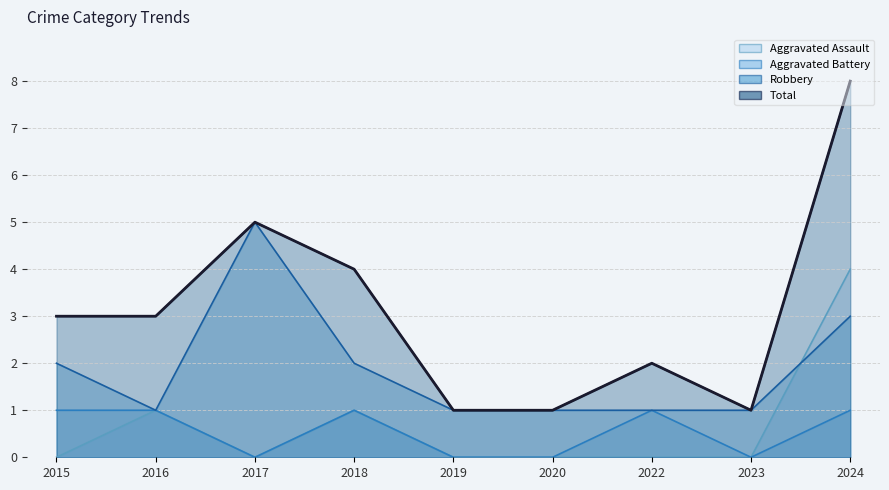

What is the difference between the highest and lowest values at 2020?

1